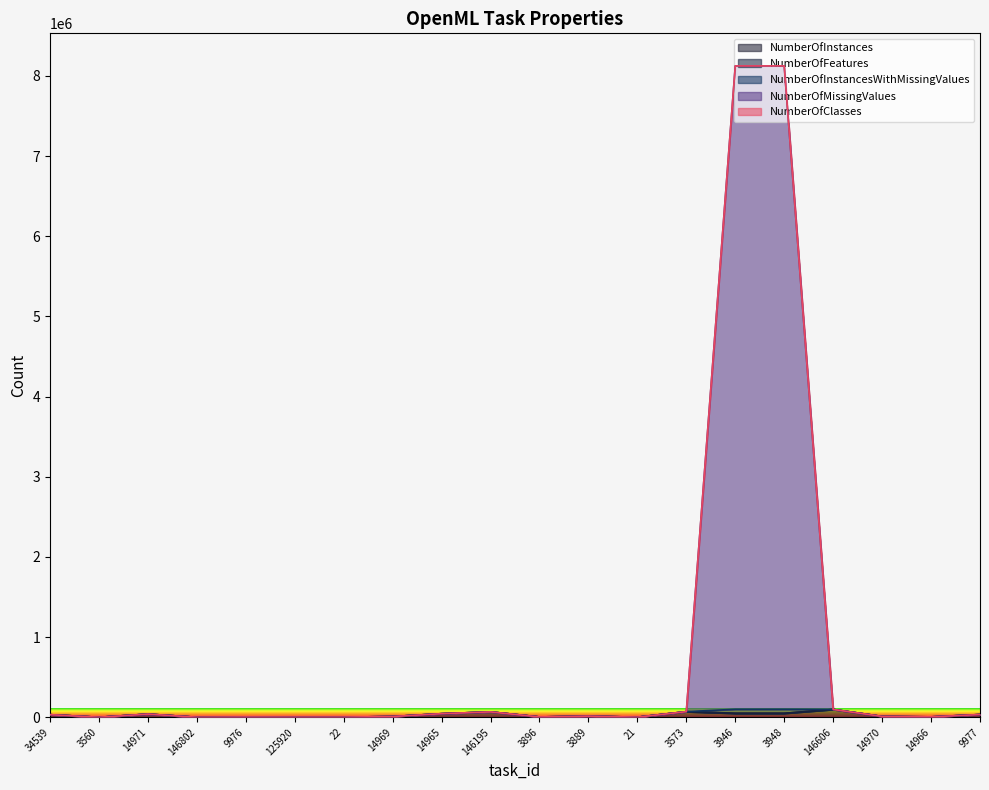

How many lines are shown in the chart?

5